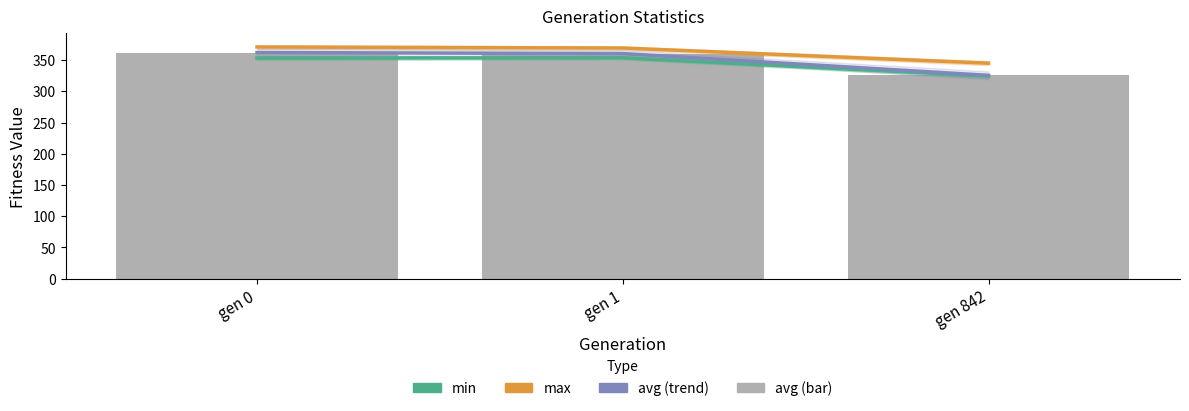

Between gen 1 and gen 842, which is larger?

gen 1